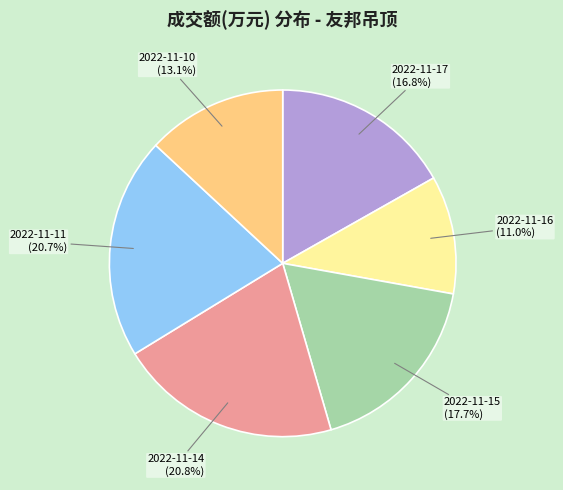

Combined, do 2022-11-16 and 2022-11-10 account for over 50%?

No